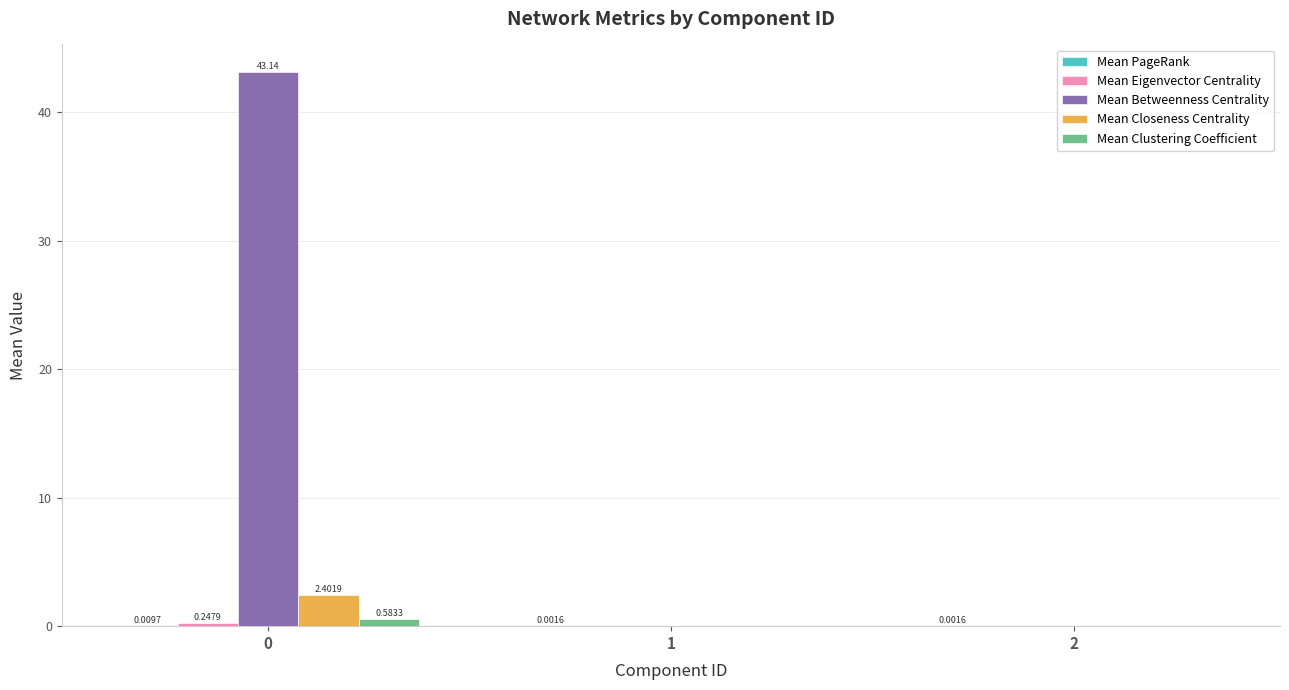

Which series has the largest total across all categories?

Mean Betweenness Centrality